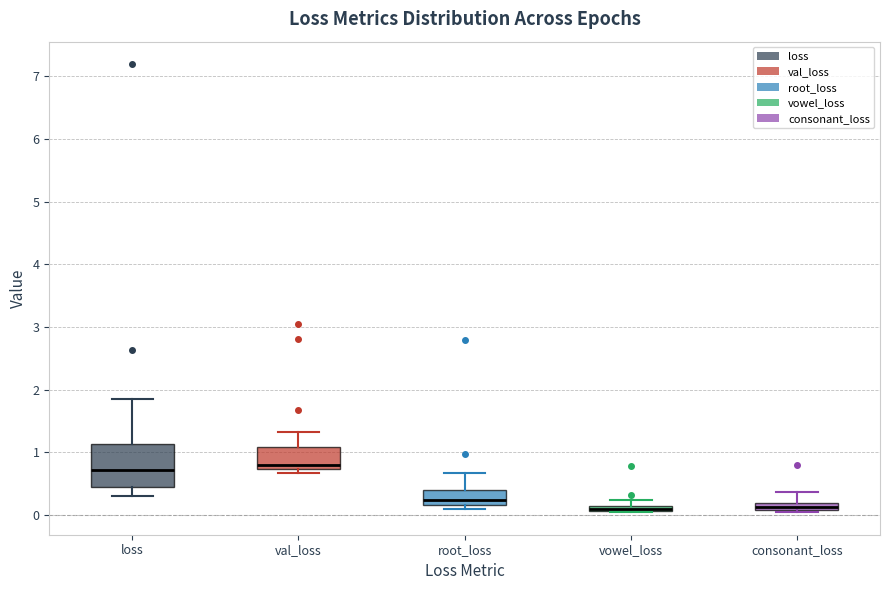

Where is the upper edge of the box for root_loss on the y-axis? The values are not printed on the chart, so give them approximately, as read against the axis.

0.4